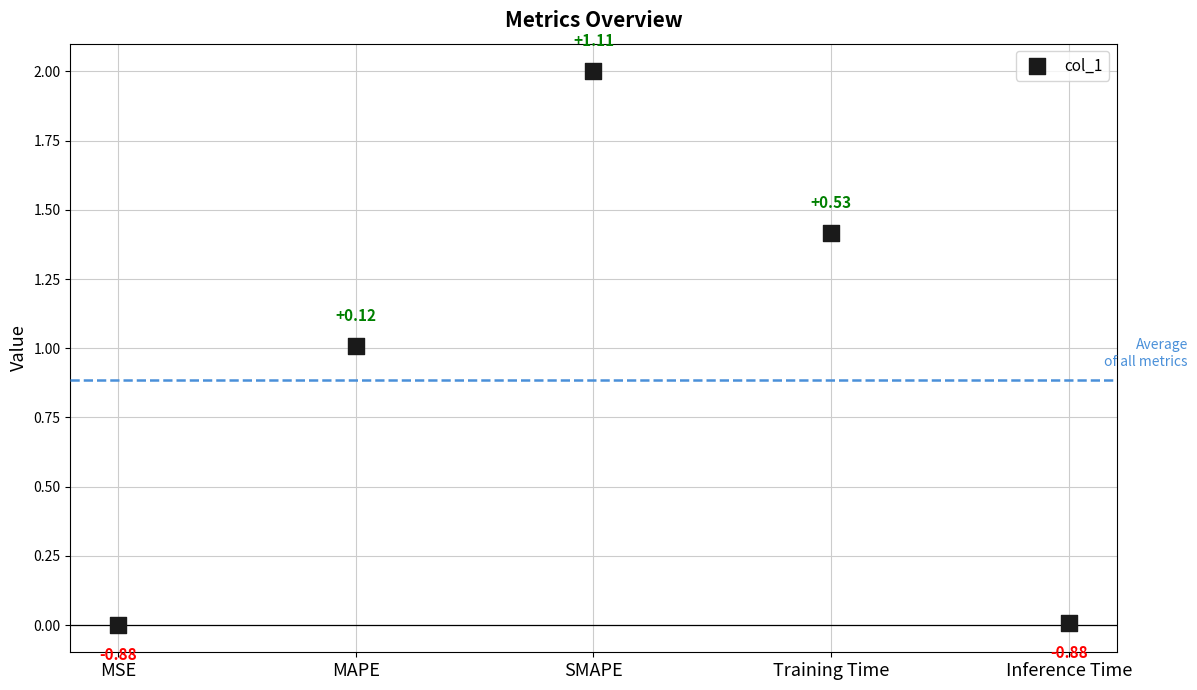

What is the average Y value?

0.9